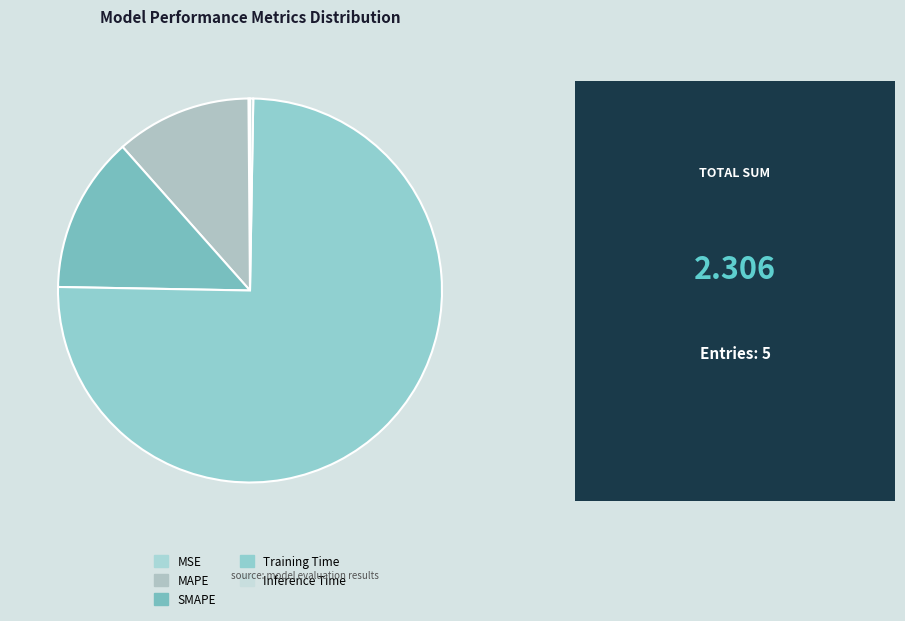

Does Training Time represent more than half of the total?

Yes